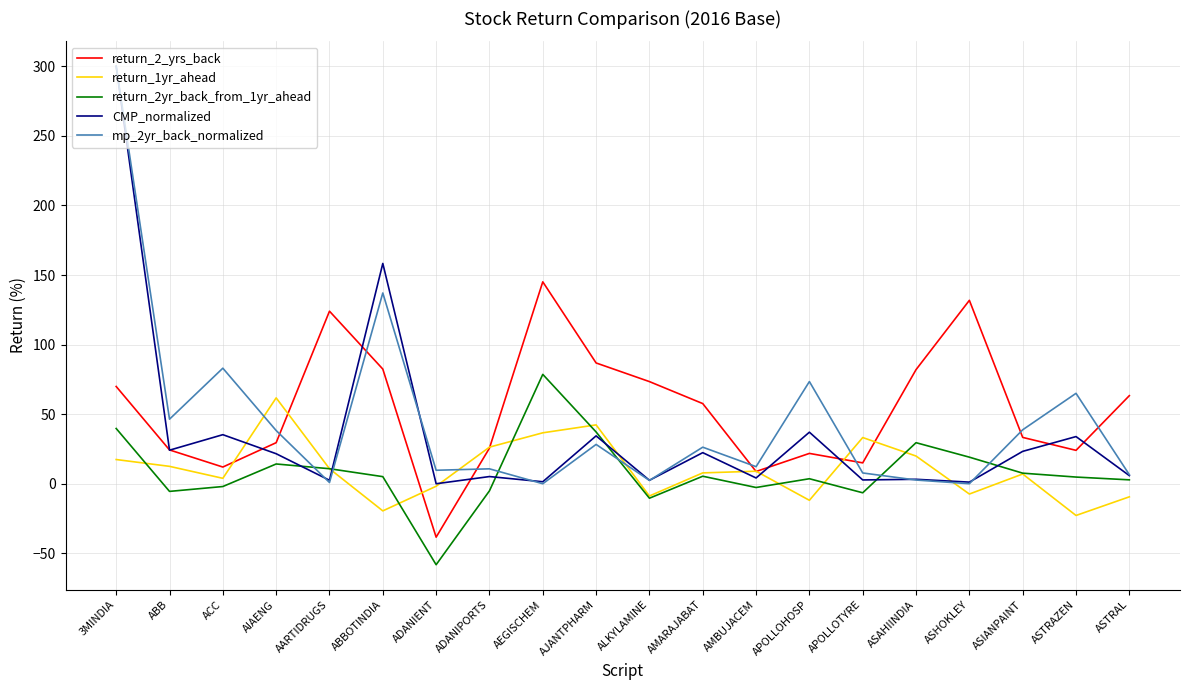

At which category is the sum across all series the highest?

3MINDIA